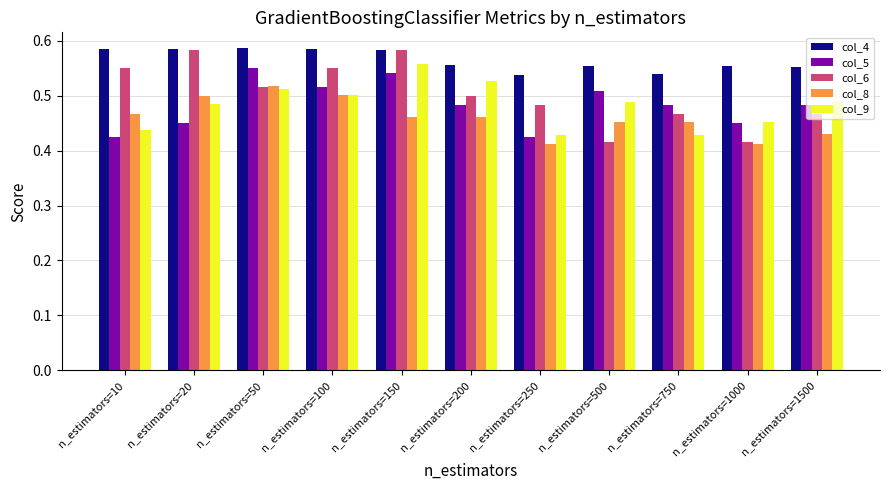

The value of col_6 at n_estimators=50 is 0.5. True or false?

True